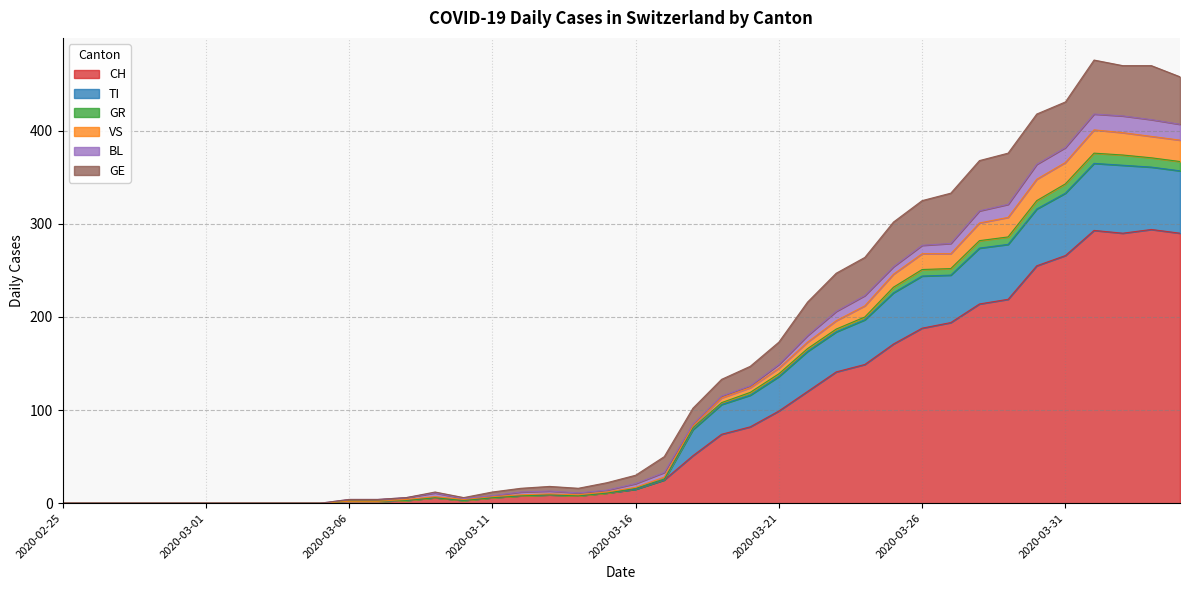

True or false: VS and CH intersect in this chart.

False